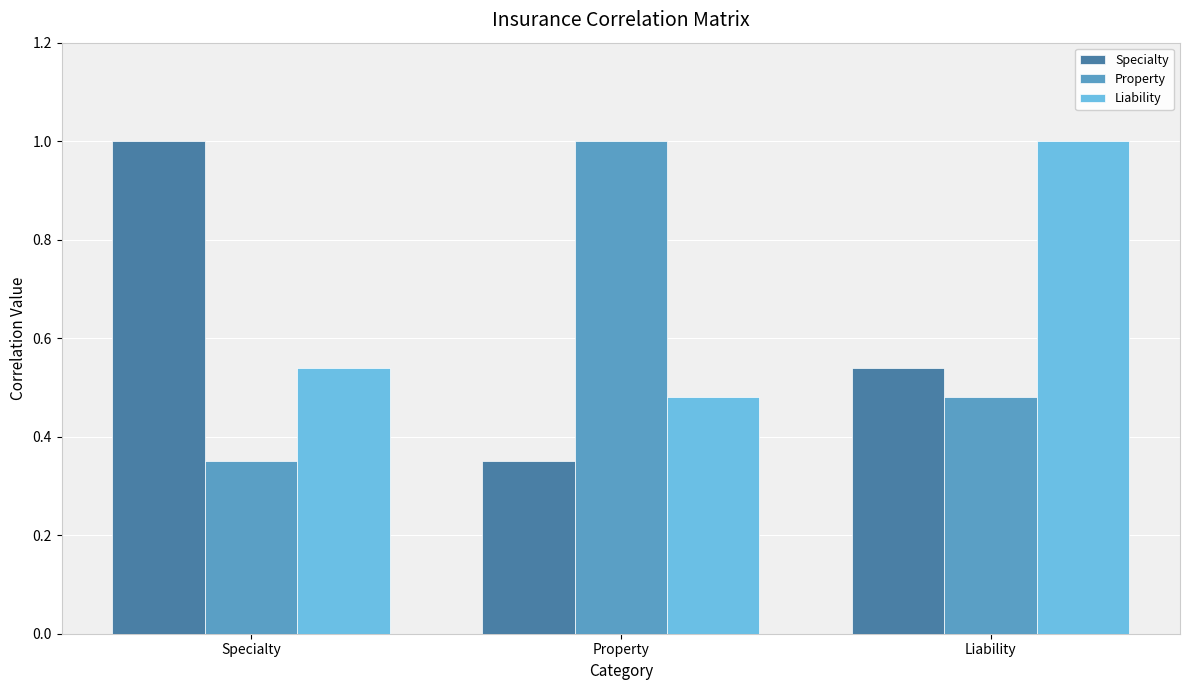

Is it true that Specialty equals 1.0 at Specialty?

True